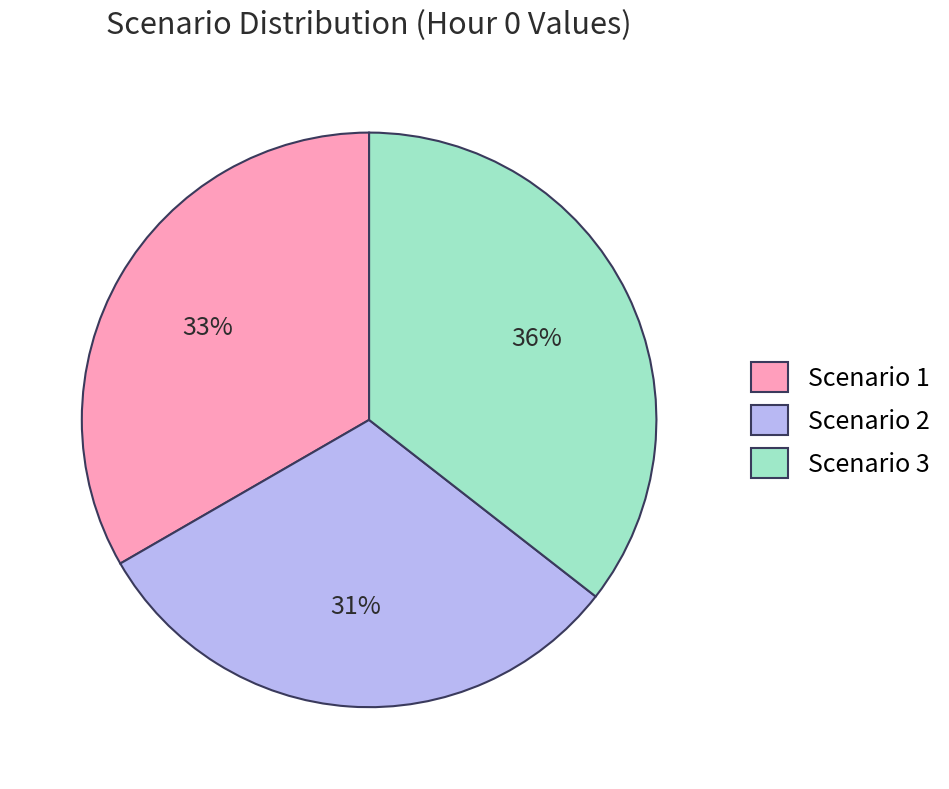

What percentage is the Scenario 1 slice, to the nearest percent?

33%